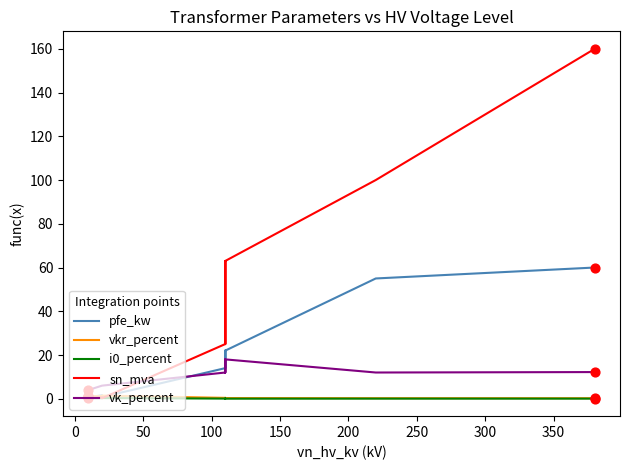

What are all the series names shown in the legend?

pfe_kw, vkr_percent, i0_percent, sn_mva, vk_percent